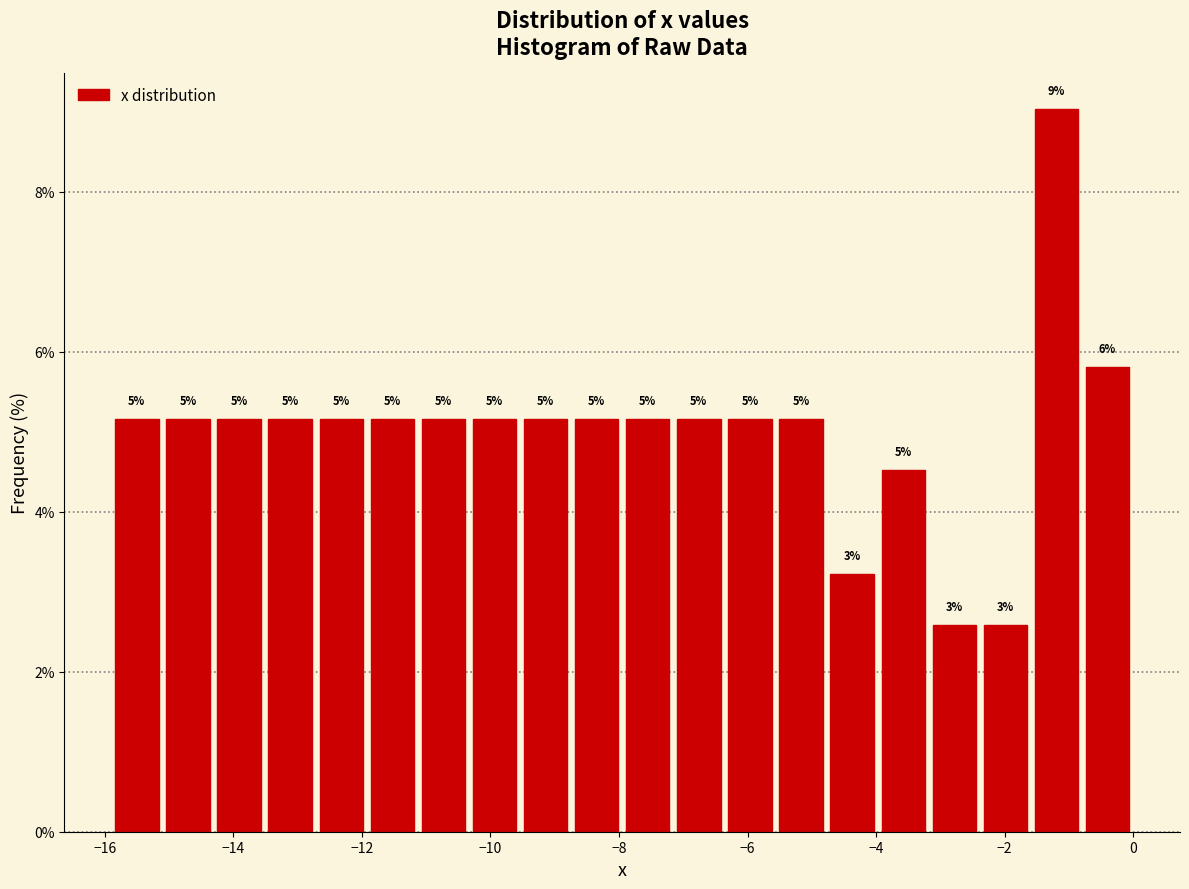

Read against the x-axis, roughly where is the centre of the tallest bar?

-1.2